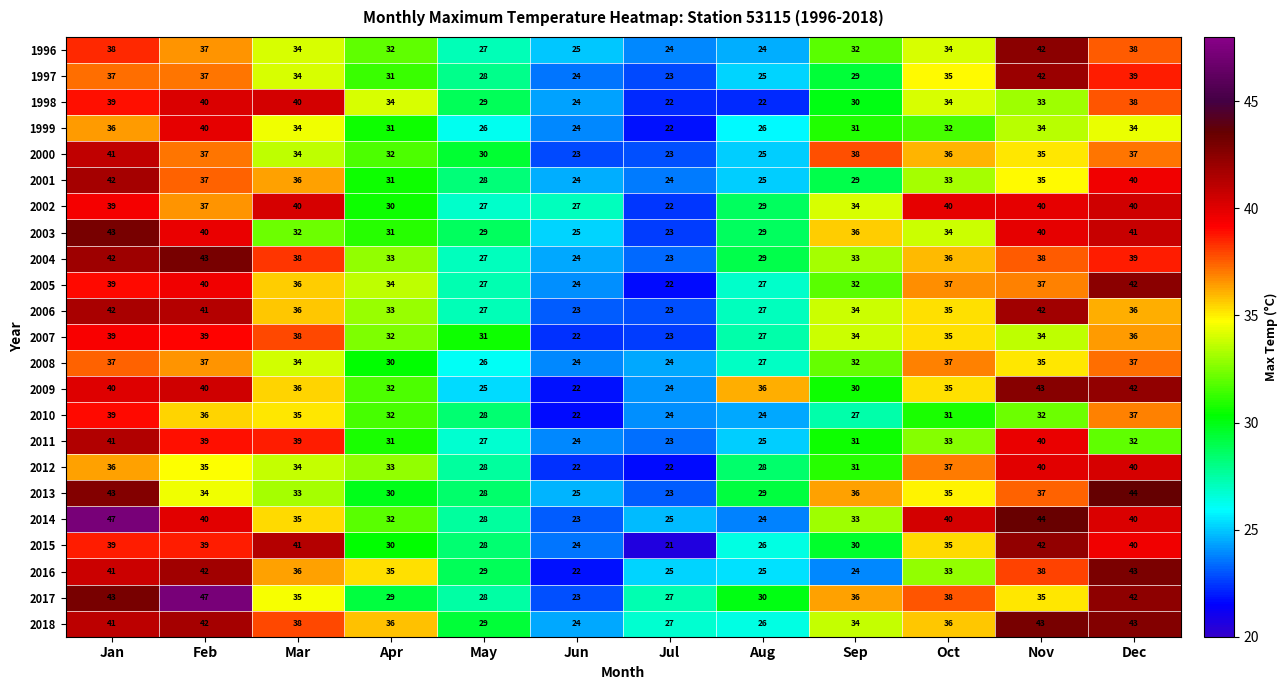

At which label is 2014 closest to 35?

Mar